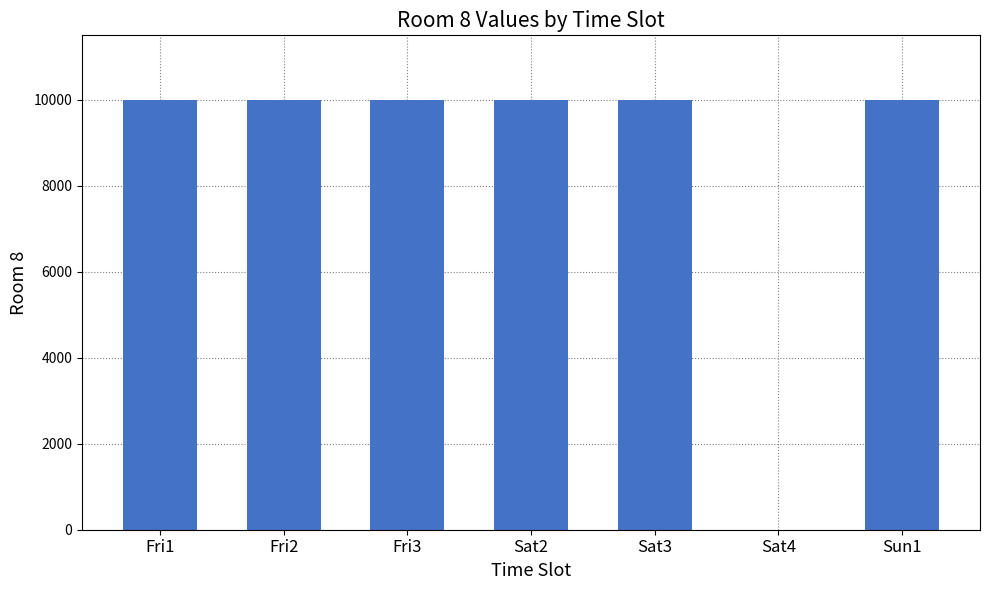

What is the sum of the values at Sat3 and Sat4?

10000